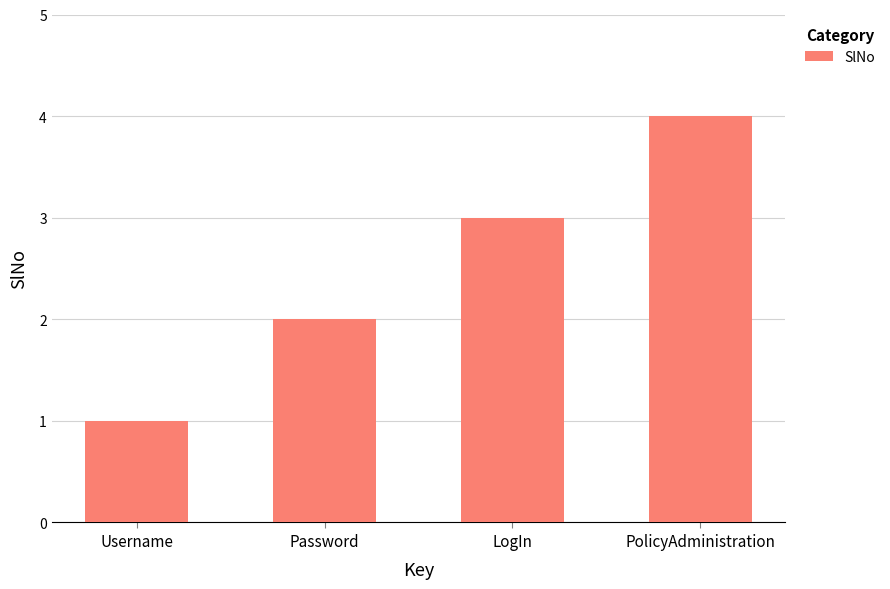

Is it true that the value at Password is 3?

False